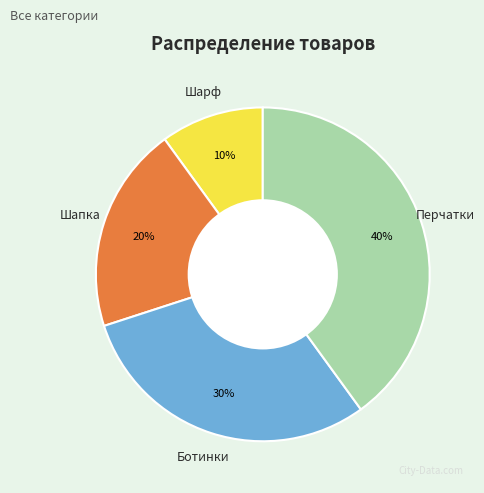

Rank the categories by value from lowest to highest.

Шарф, Шапка, Ботинки, Перчатки